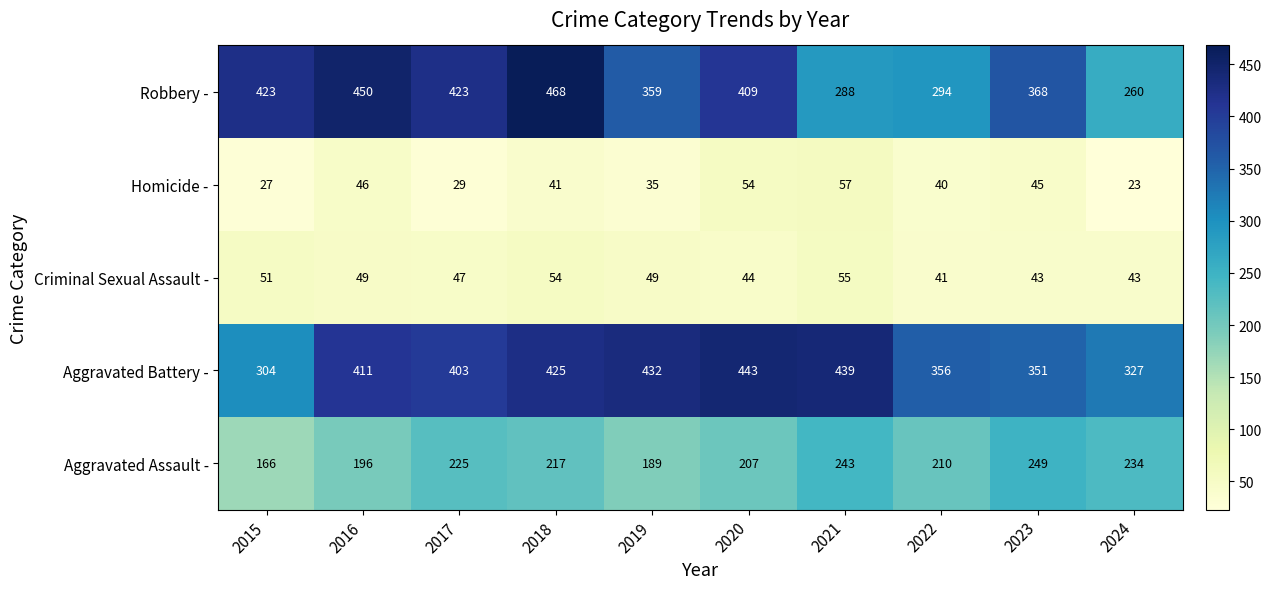

What is the difference between the maximum and minimum values in the Aggravated Battery - series?

139